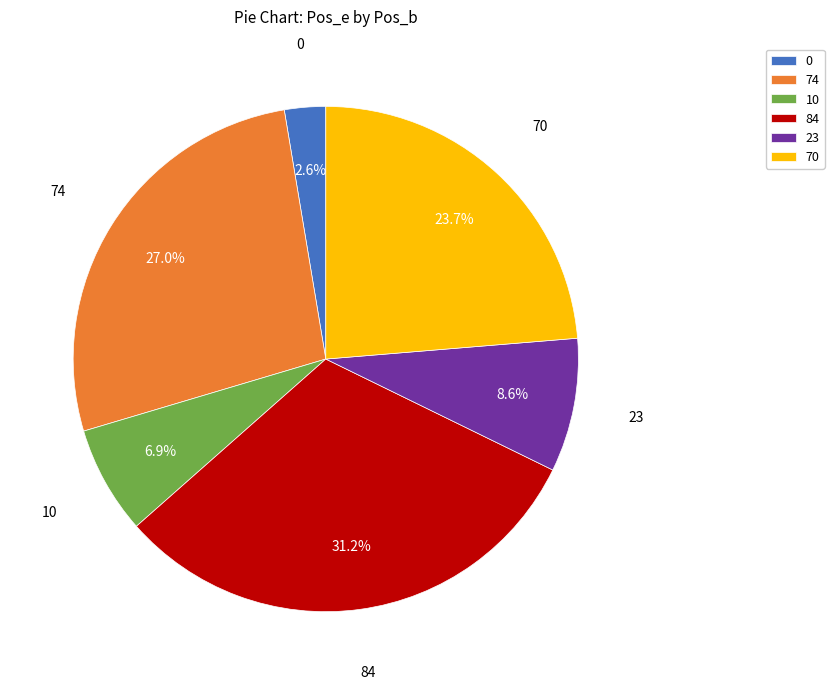

True or false: 23 accounts for 1% of the total.

False